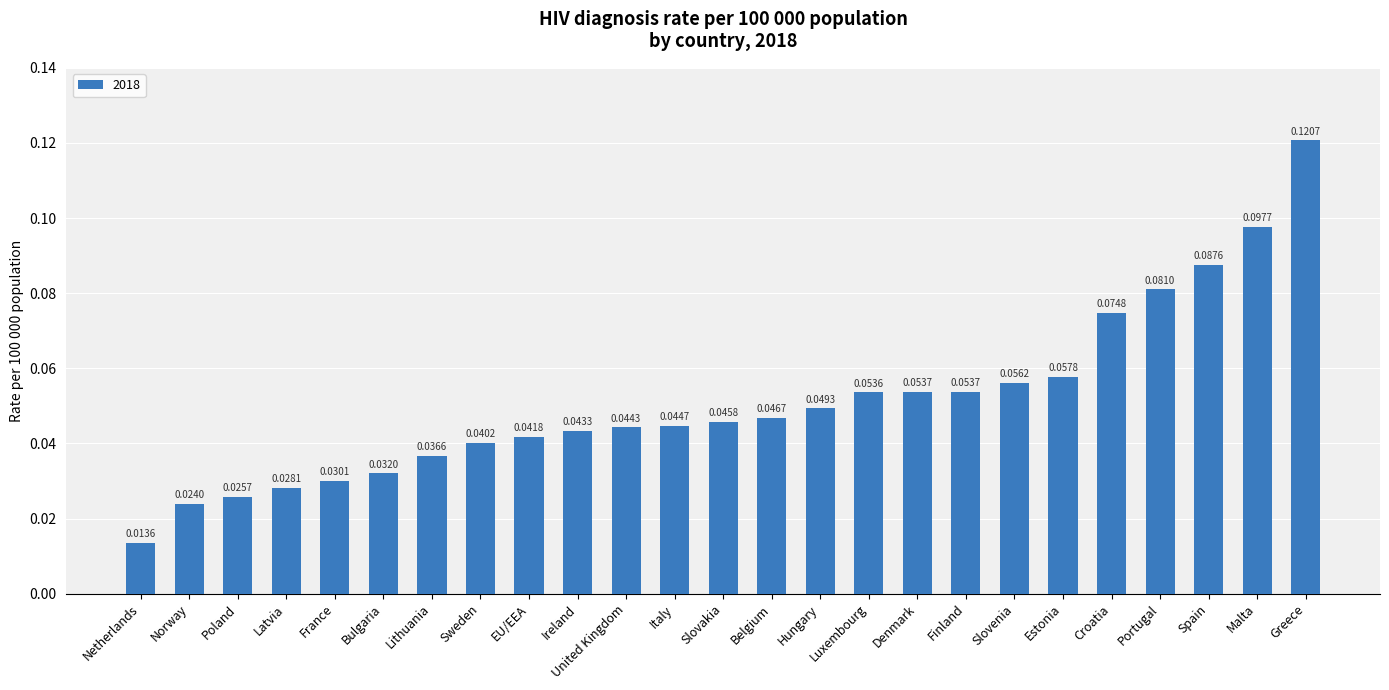

Where is the data nearest to the value 0?

Netherlands